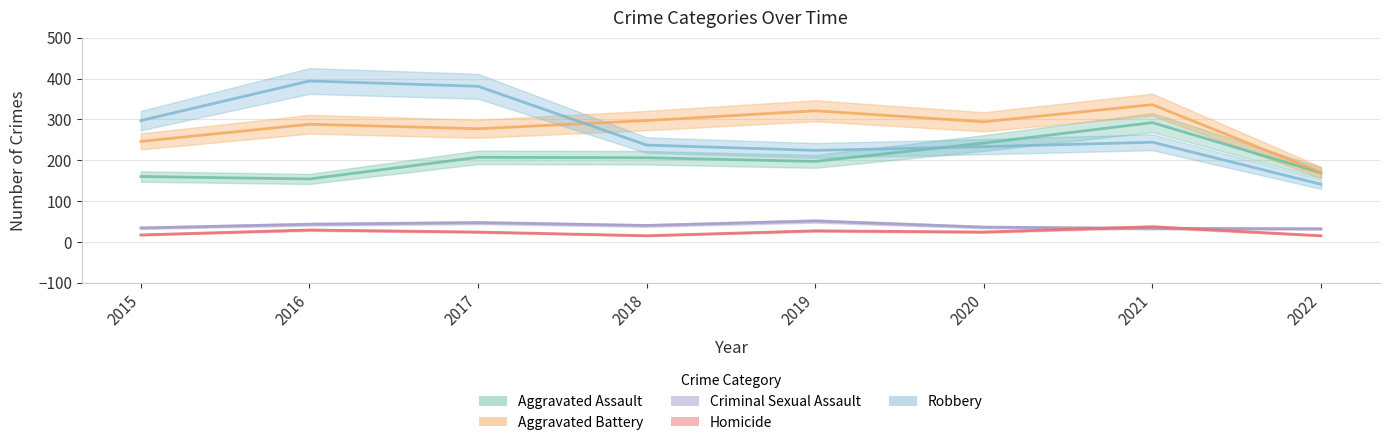

Where does the Robbery series first go above 244?

2015